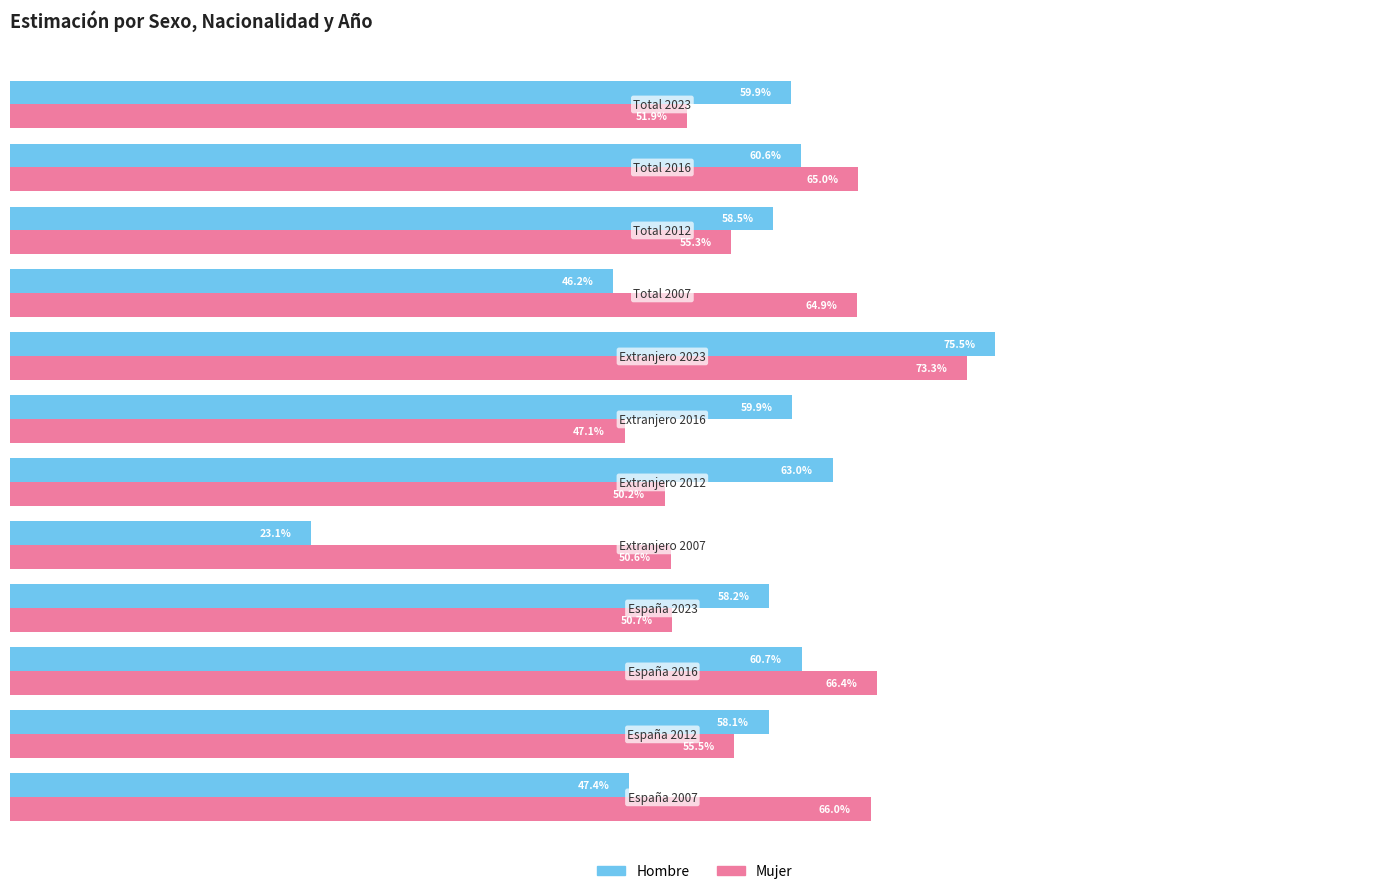

Which series has the largest total across all categories?

Mujer